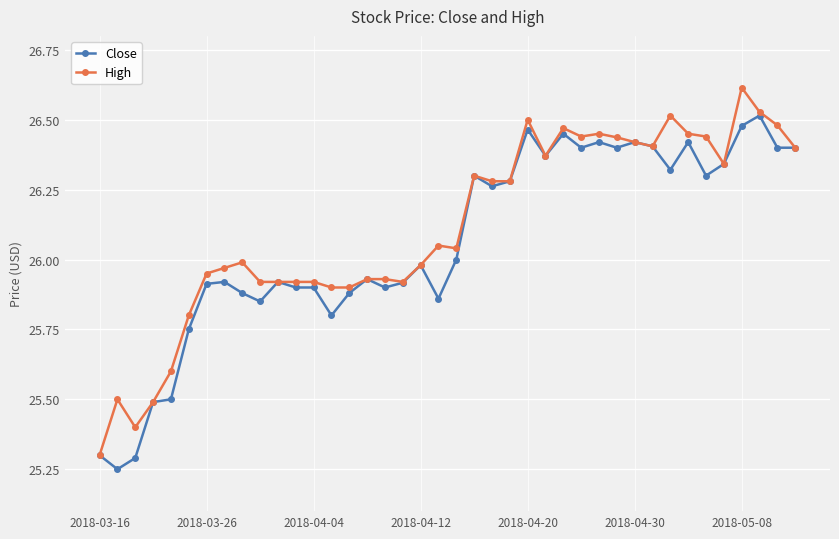

What is the lowest value of the High series?

25.3